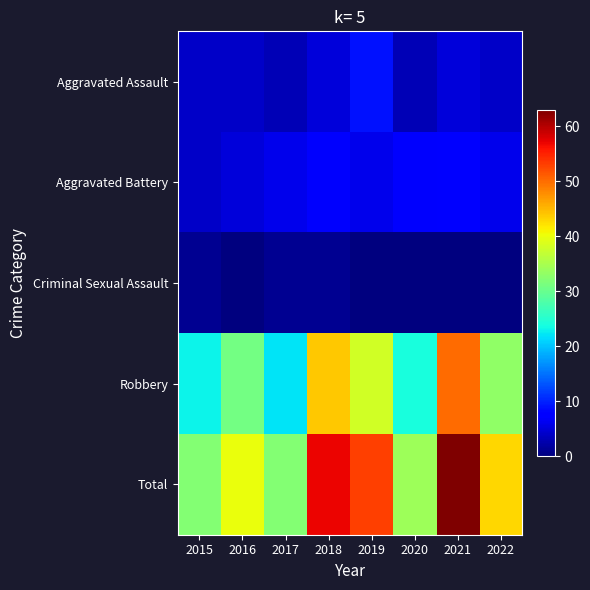

How many distinct data groups are displayed?

5